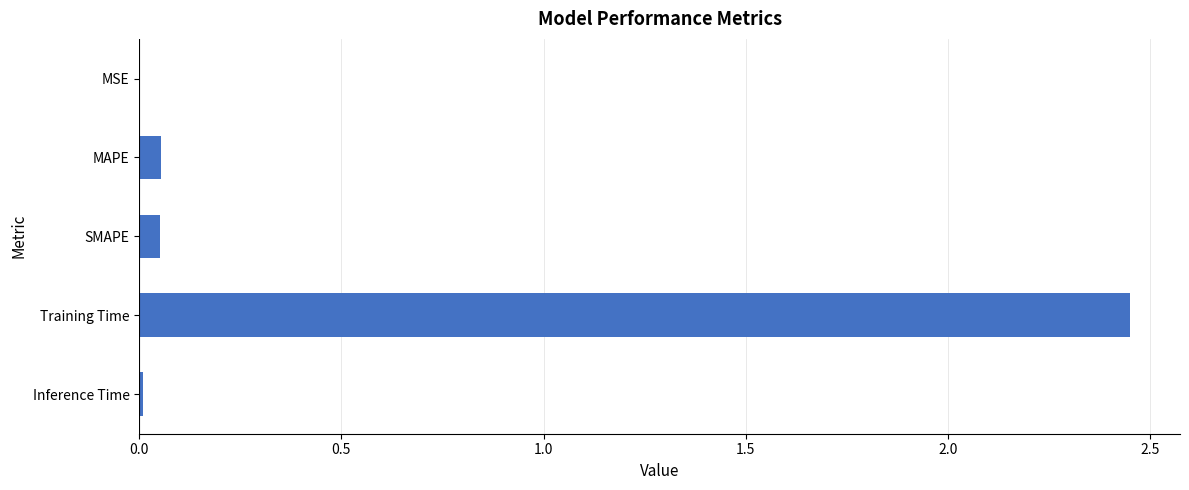

Which has a higher value, Training Time or SMAPE?

Training Time